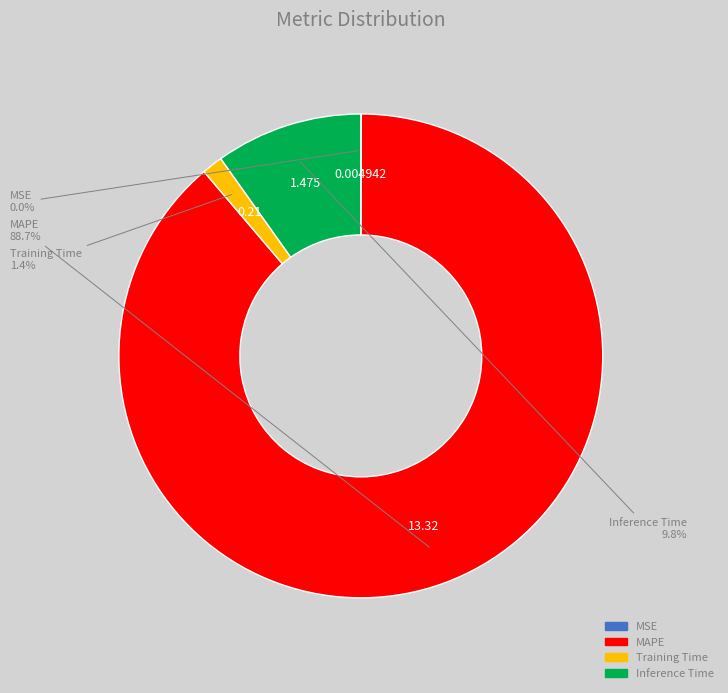

To the nearest percent, what is the average slice percentage?

25%